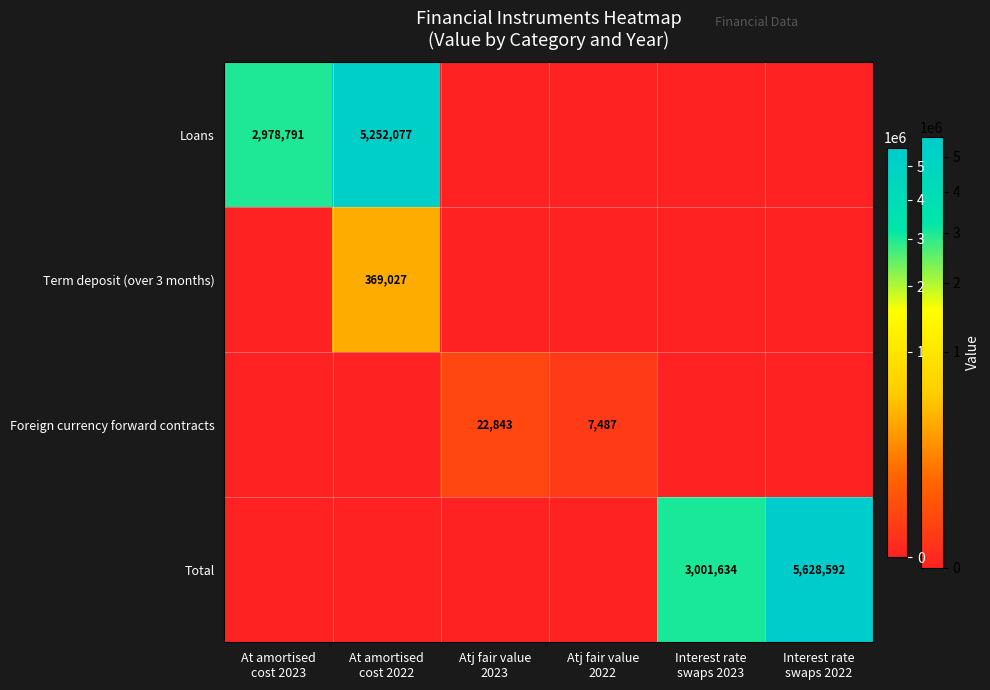

Count the number of categories in the chart.

6